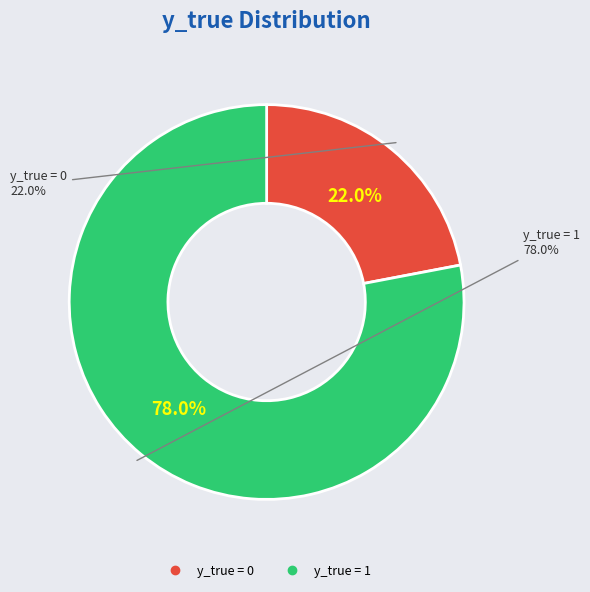

Count the number of slices in the pie.

2